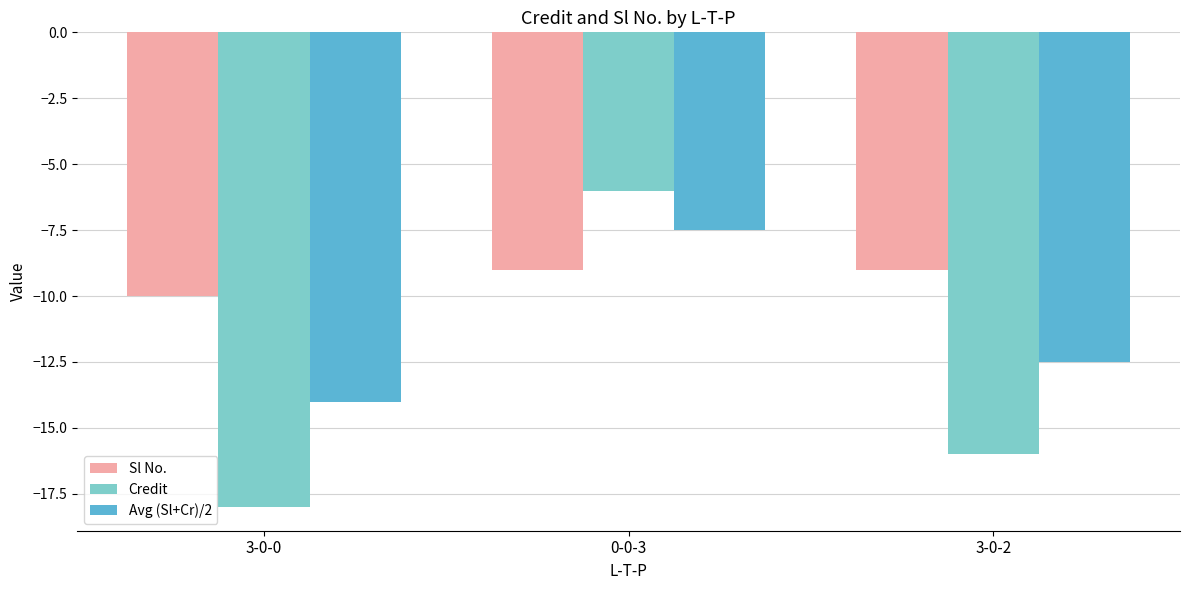

Is the value of Avg (Sl+Cr)/2 at 3-0-0 greater than the value of Sl No. at 3-0-2?

No